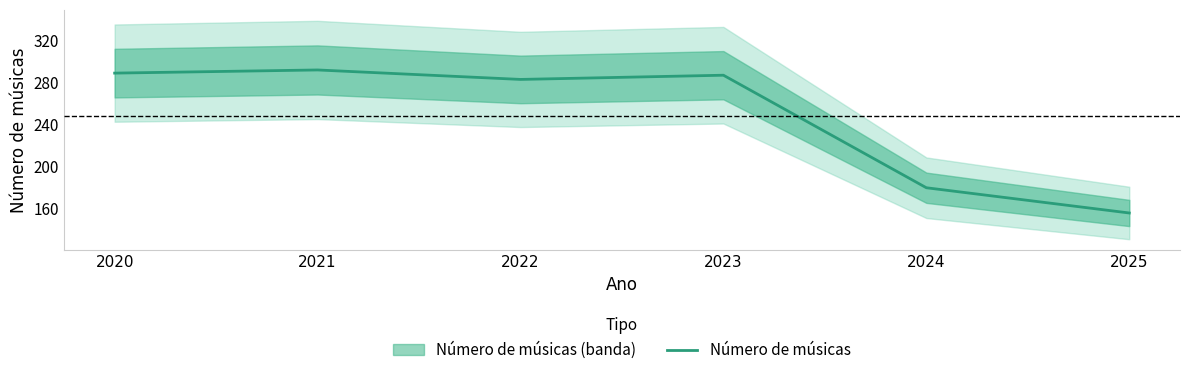

What is the value of the 6th point from the left?

156